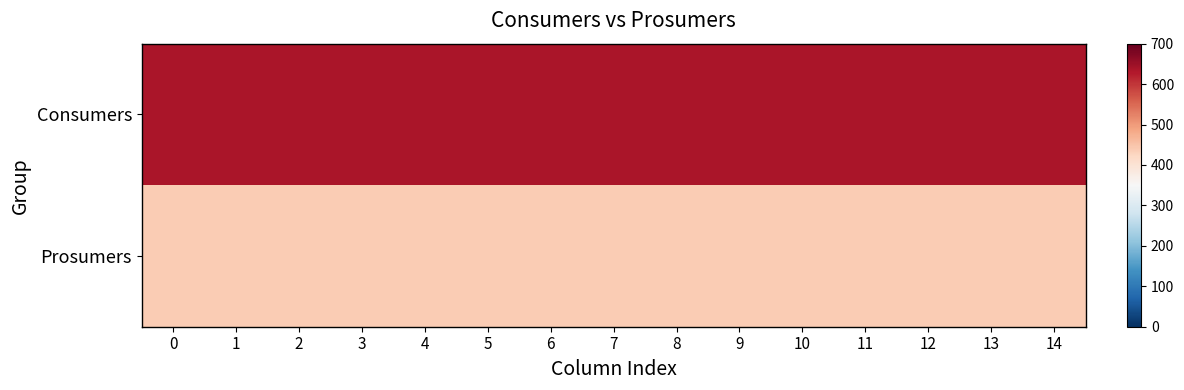

How many data points does each series have?

15